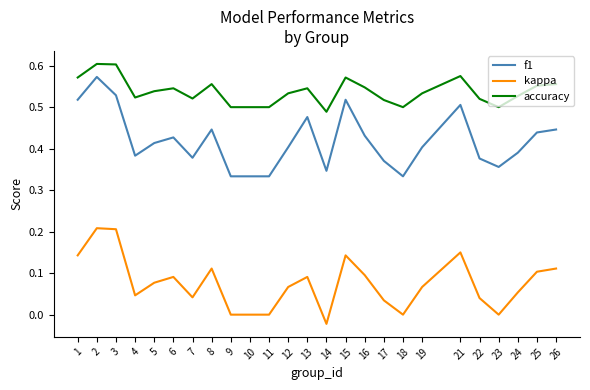

True or false: f1 and kappa cross at least once.

False